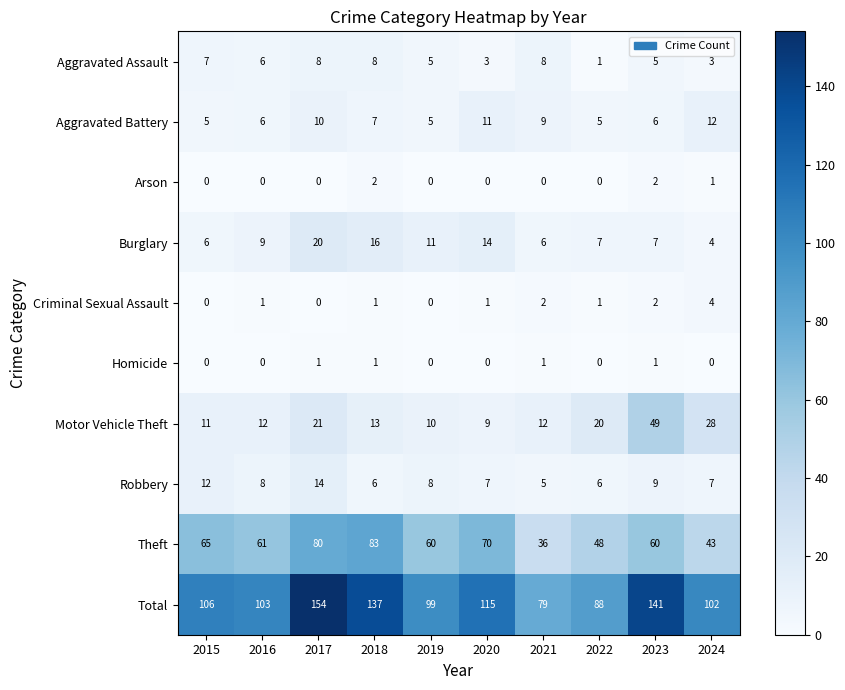

Count the number of data series in this chart.

10